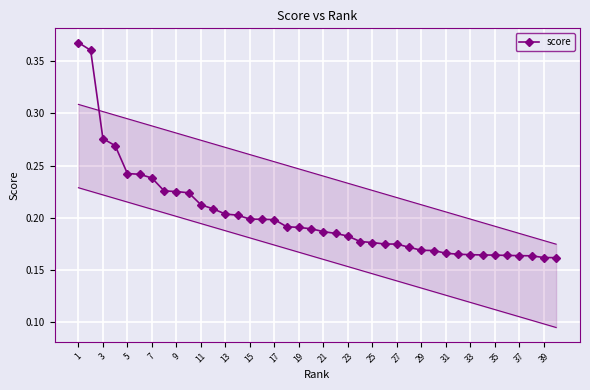

Count the score values in the range 0 to 1.

40